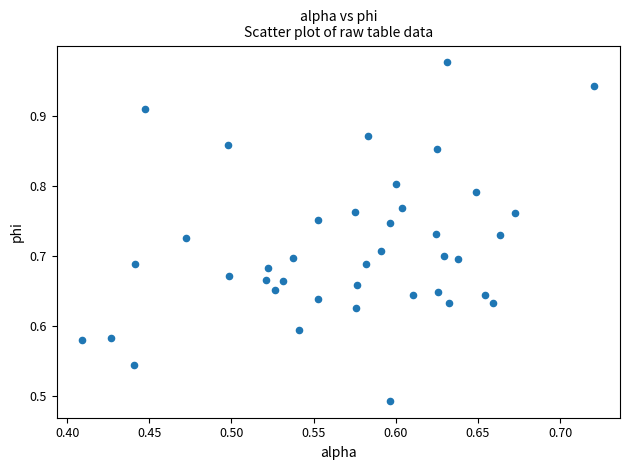

What is the range of X values (max minus min)?

0.3